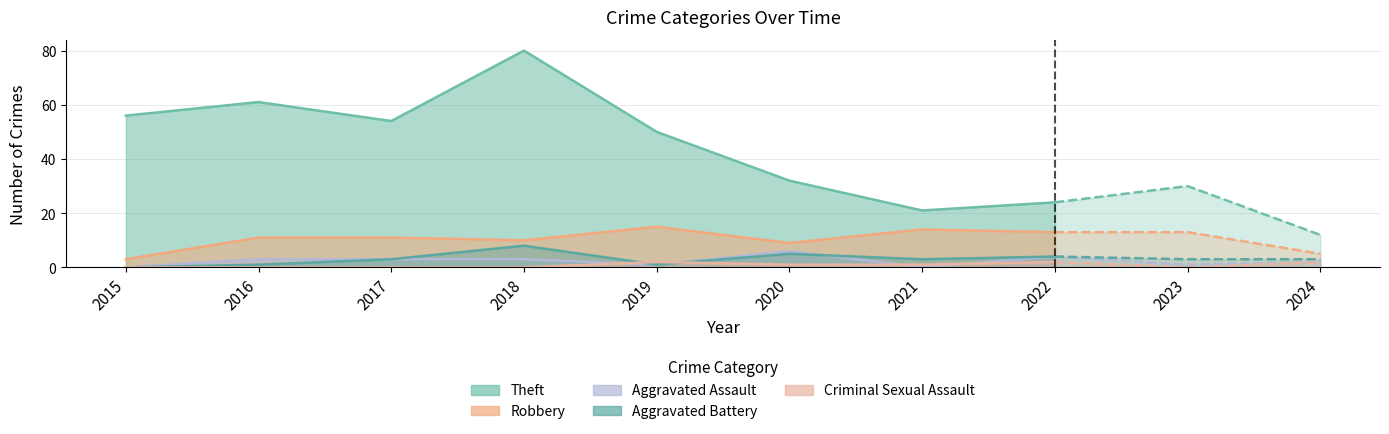

Which series has the largest total across all categories?

Theft